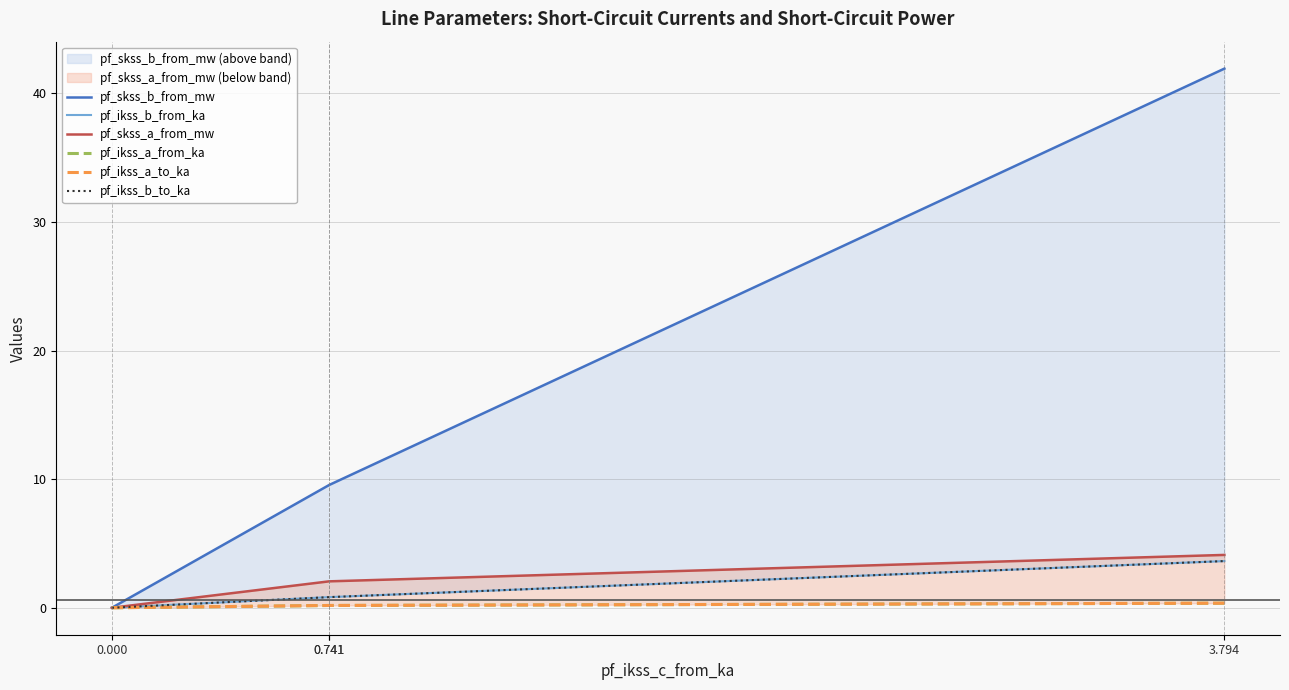

The value of pf_skss_b_from_mw at 0.741 is 9.5. True or false?

True